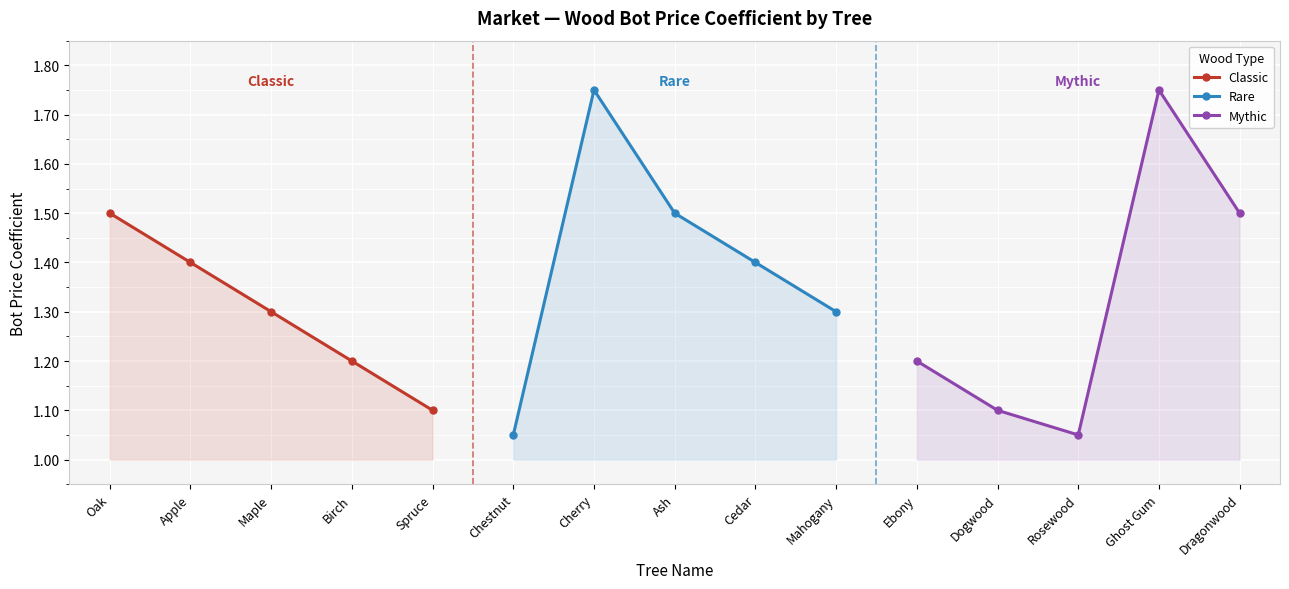

List the series in order of their overall mean, lowest first.

Classic, Mythic, Rare